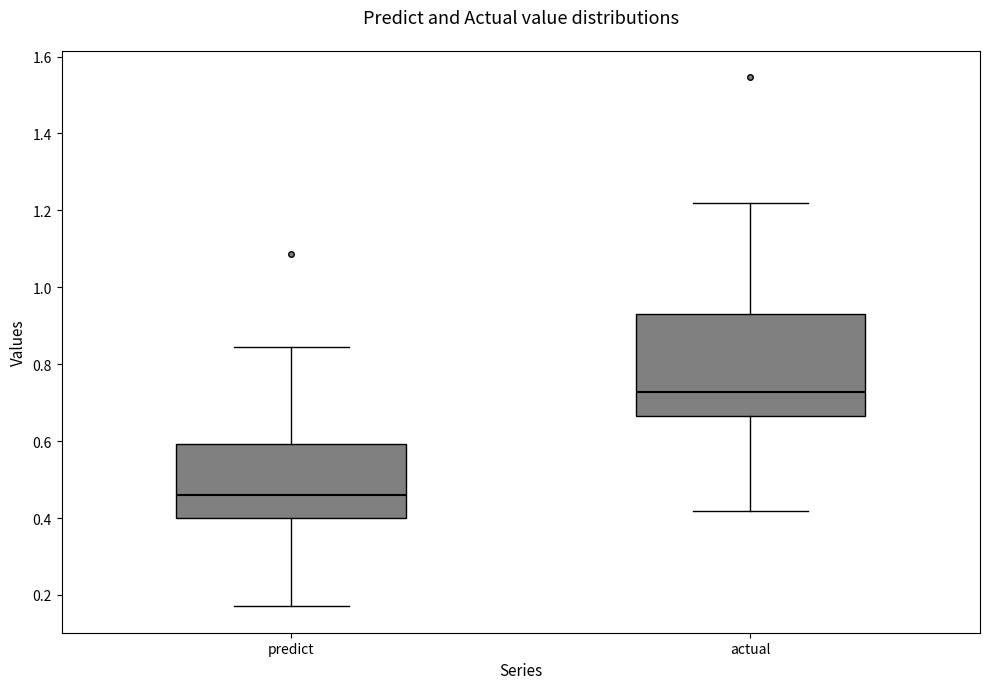

Comparing the boxes themselves (not the whiskers), which one is the tallest?

actual